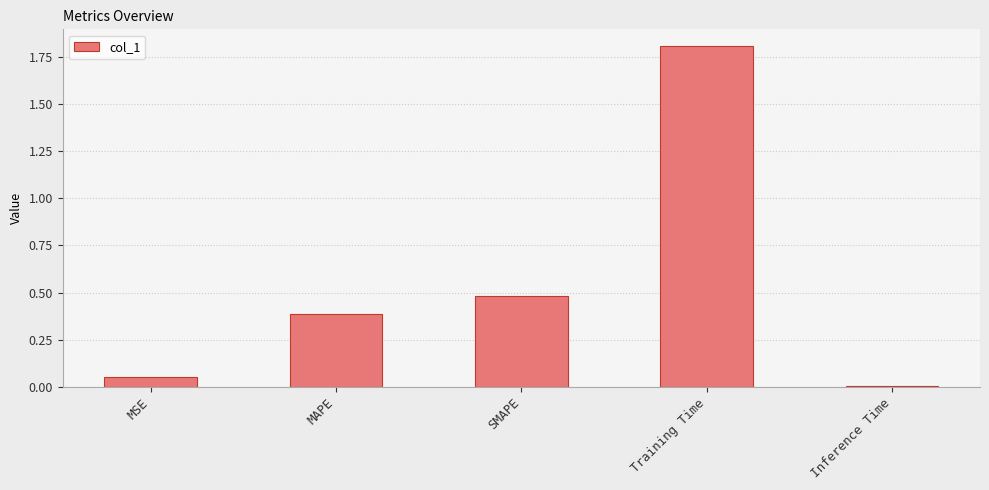

Rank the categories by value from lowest to highest.

Inference Time, MSE, MAPE, SMAPE, Training Time